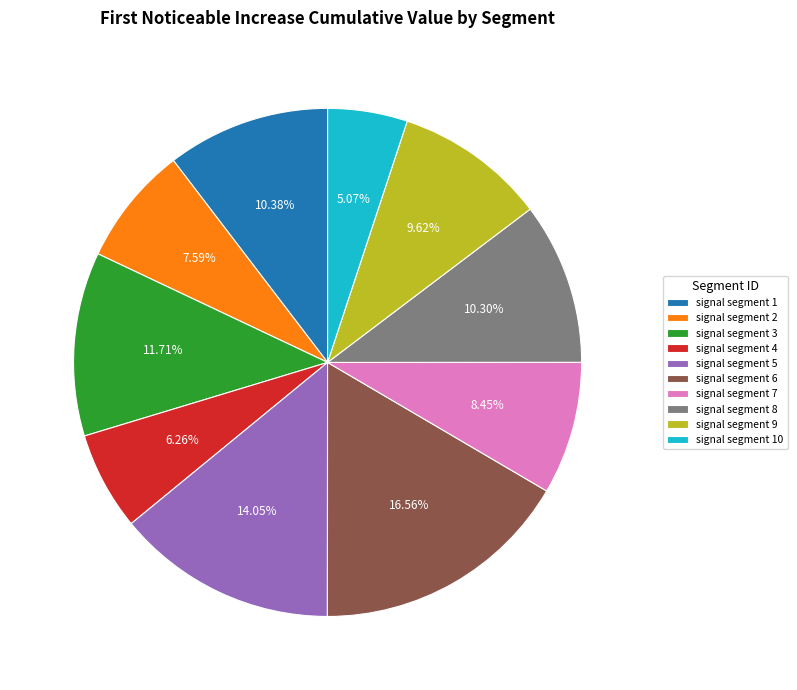

Does signal segment 3 account for over 50% of the chart?

No